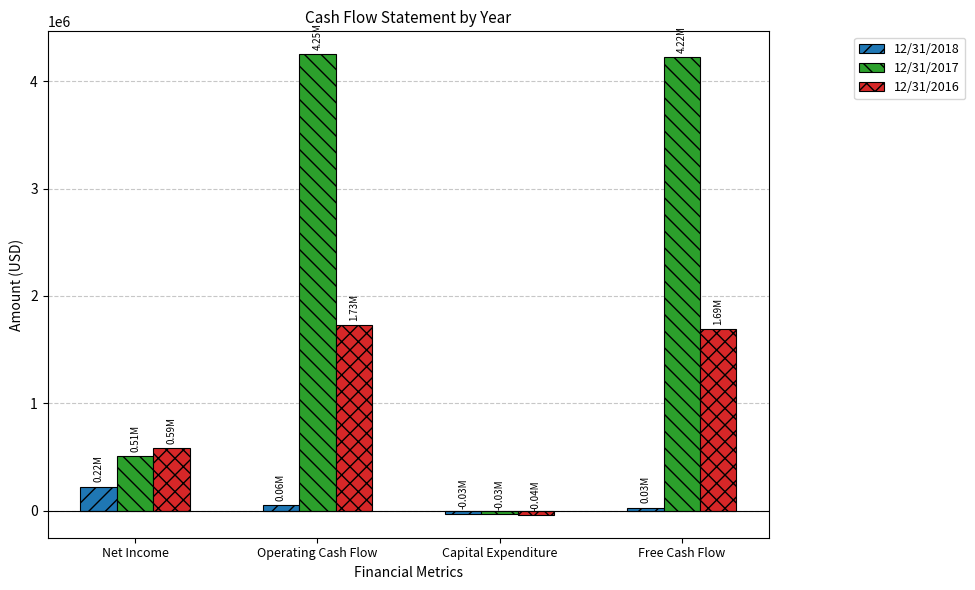

What are all the series names shown in the legend?

12/31/2018, 12/31/2017, 12/31/2016